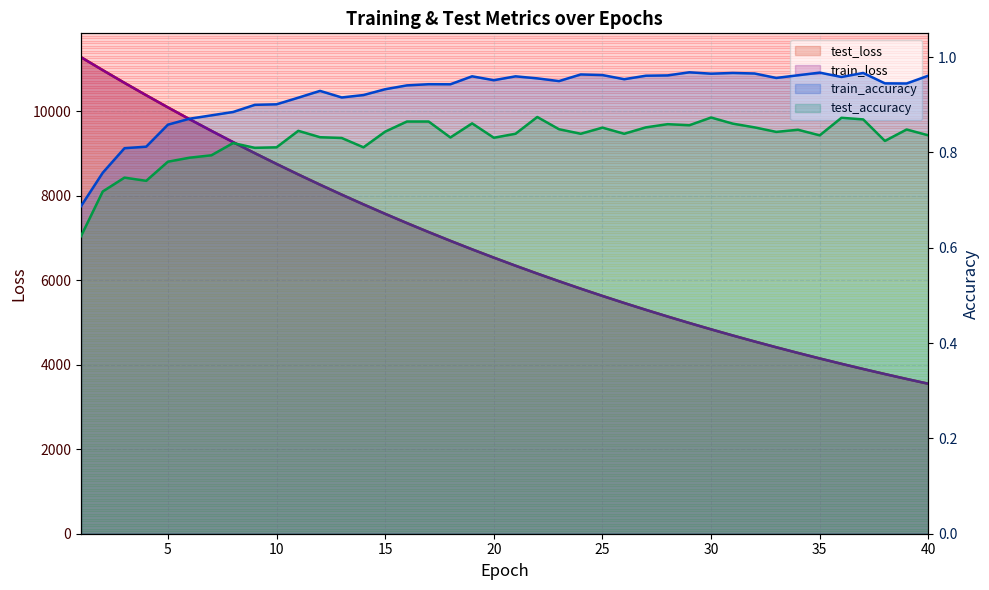

True or false: train_accuracy has a value of 1.3 at 40.

False